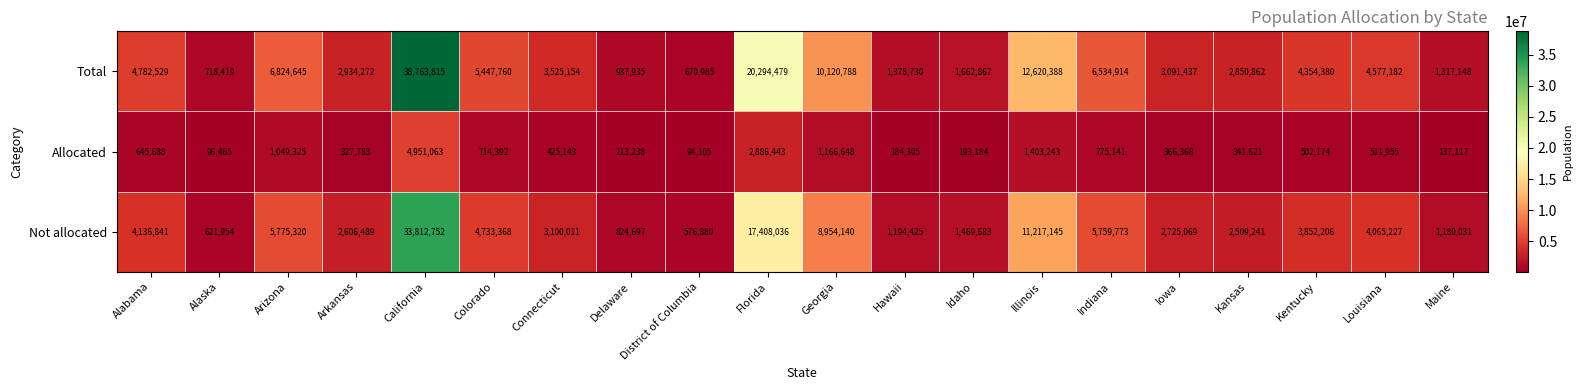

Which series changed the most between Arkansas and California?

Total